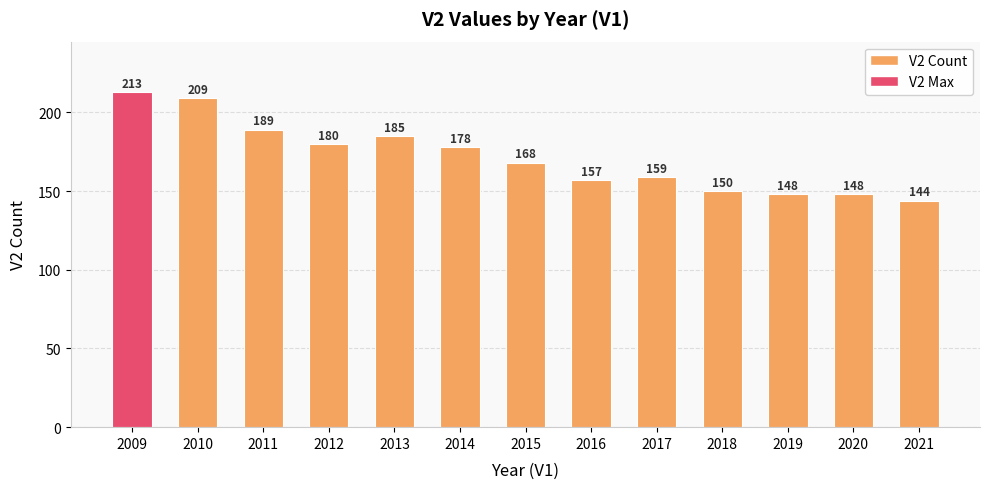

What is the smallest value displayed?

144